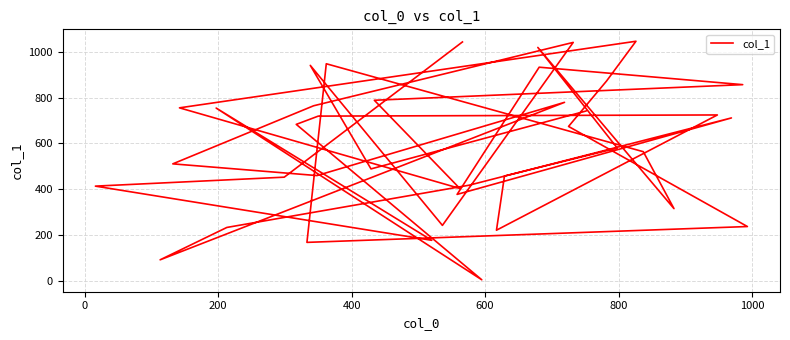

What is the difference between the maximum and minimum values?

1039